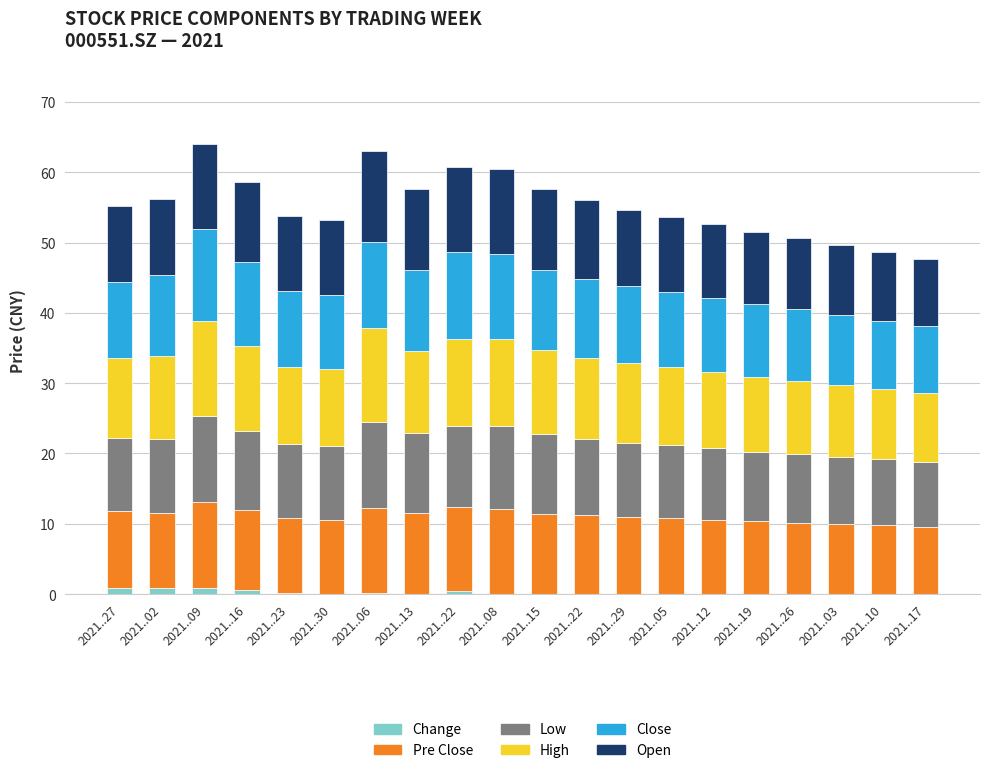

What is the maximum value for Open?

12.8